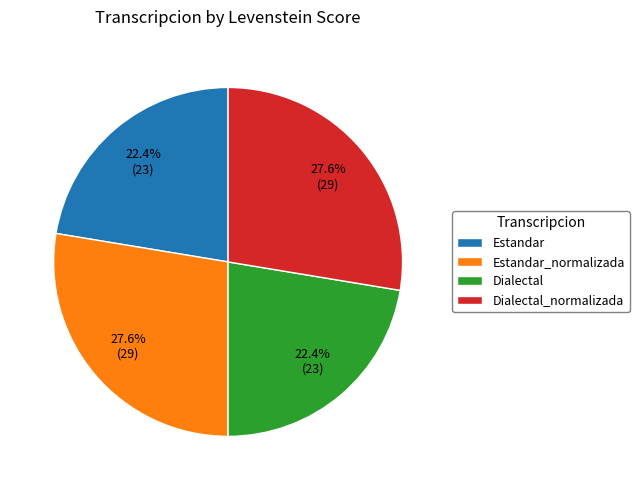

True or false: Dialectal_normalizada accounts for 21% of the total.

False